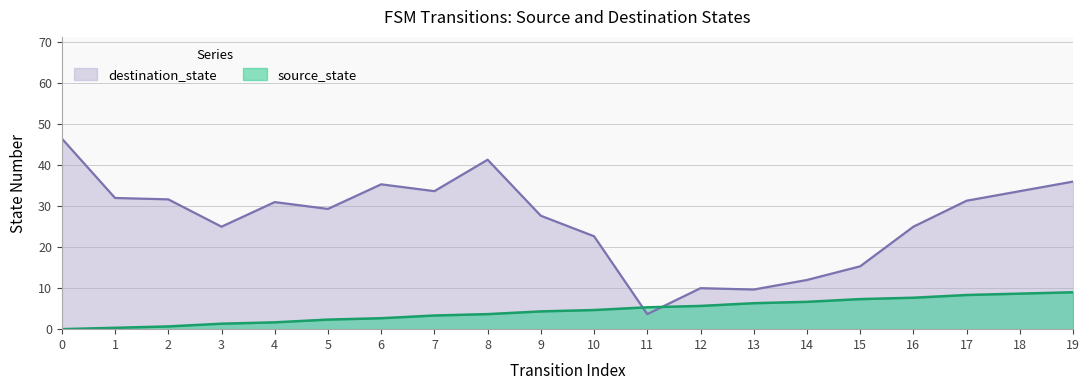

Which series changed the most between 7 and 15?

destination_state